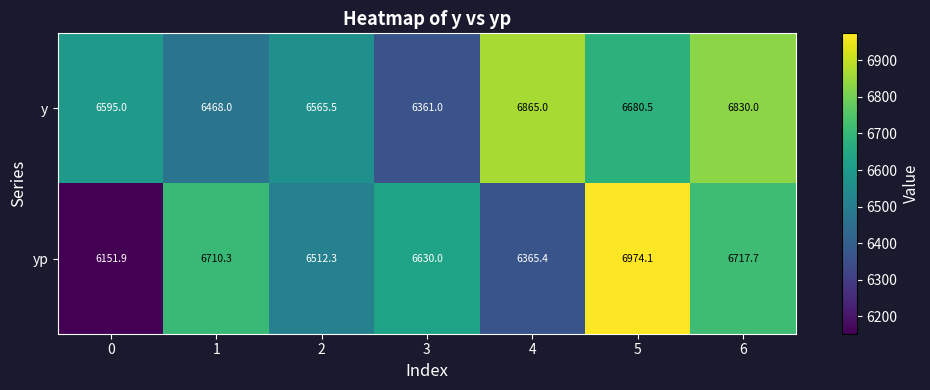

Rank the categories by yp value from highest to lowest.

5, 6, 1, 3, 2, 4, 0